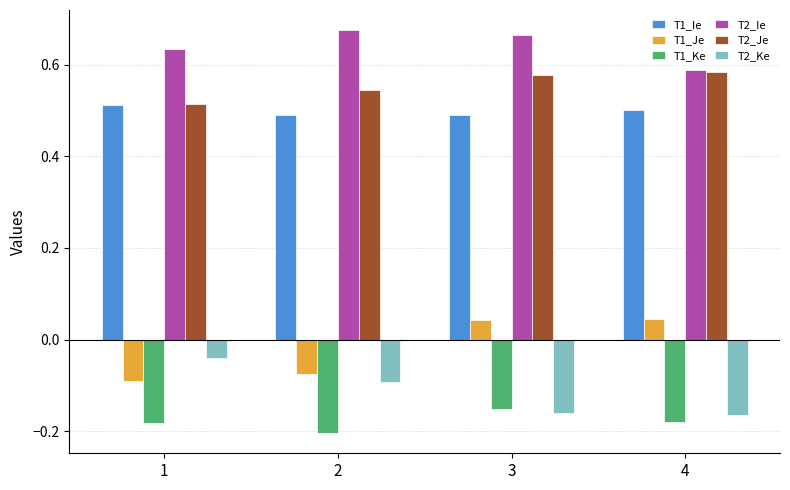

What are all the series names shown in the legend?

T1_Ie, T1_Je, T1_Ke, T2_Ie, T2_Je, T2_Ke